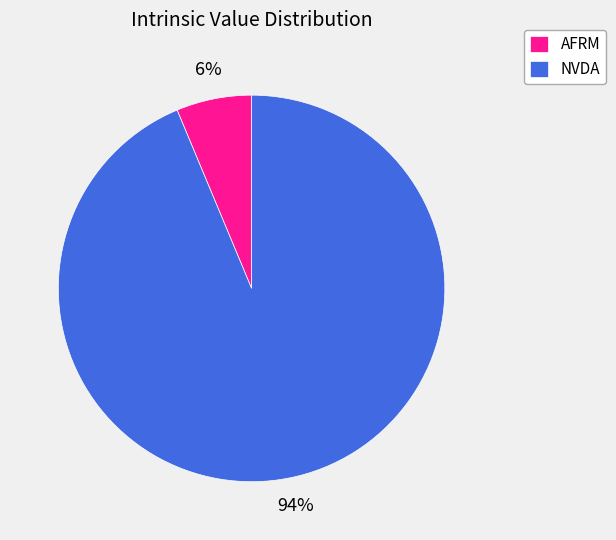

Is it true that NVDA is 80% of the pie?

False